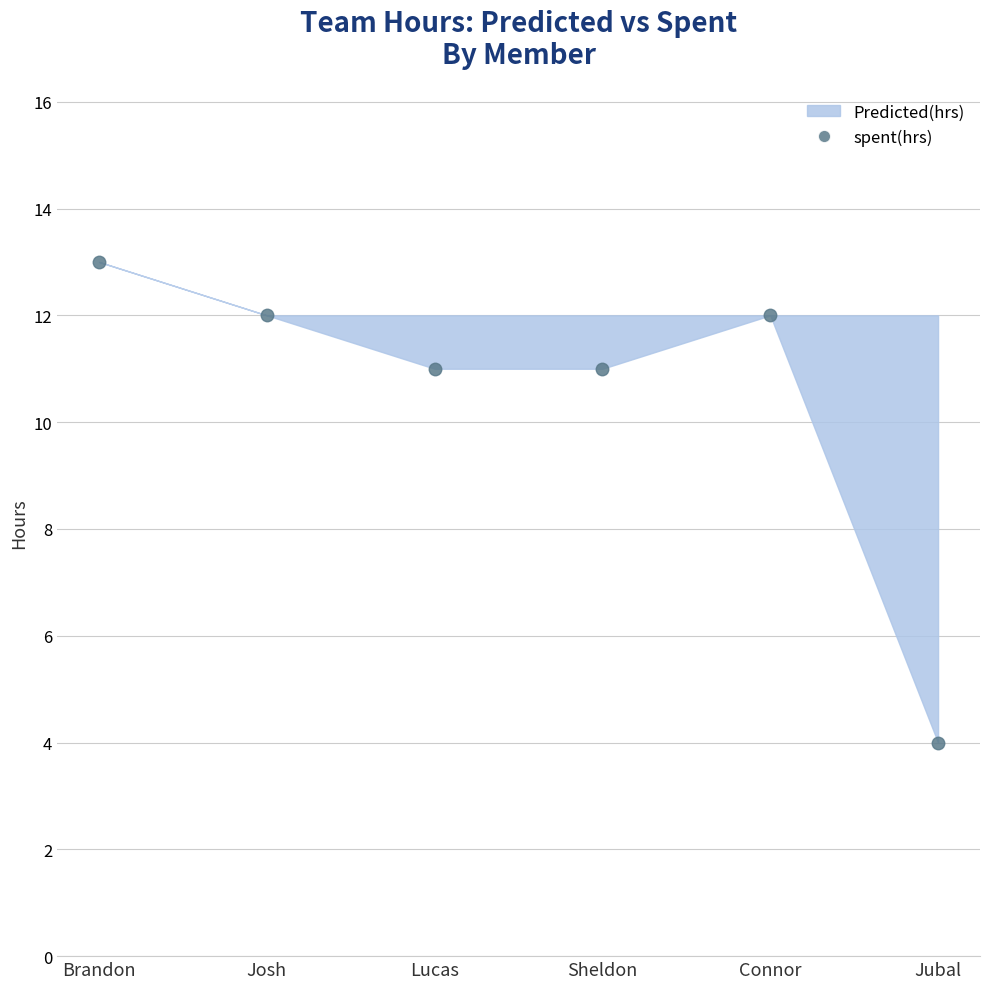

True or false: there are more than 2 points higher than both neighbors.

False